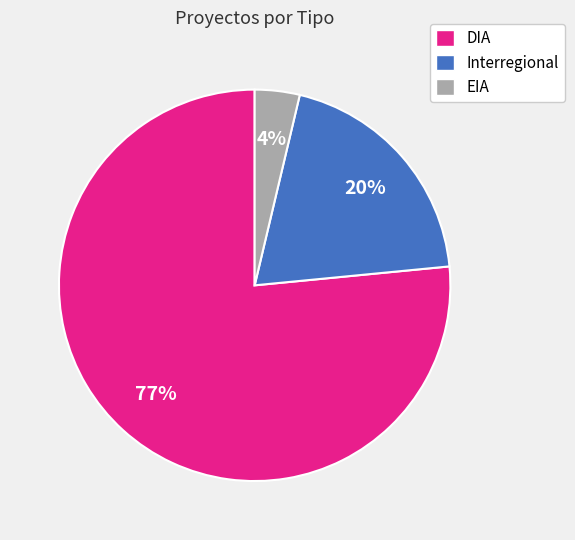

Is there any slice that represents more than half of the pie?

Yes